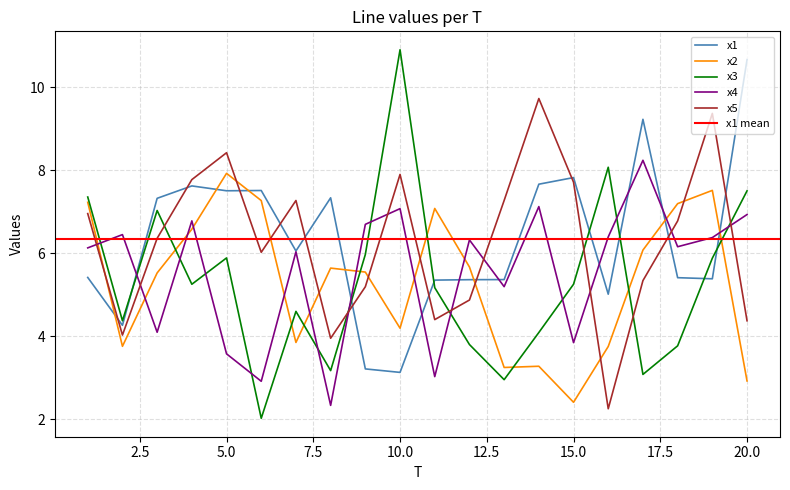

True or false: x3 has a value of 4.7 at 16.

False